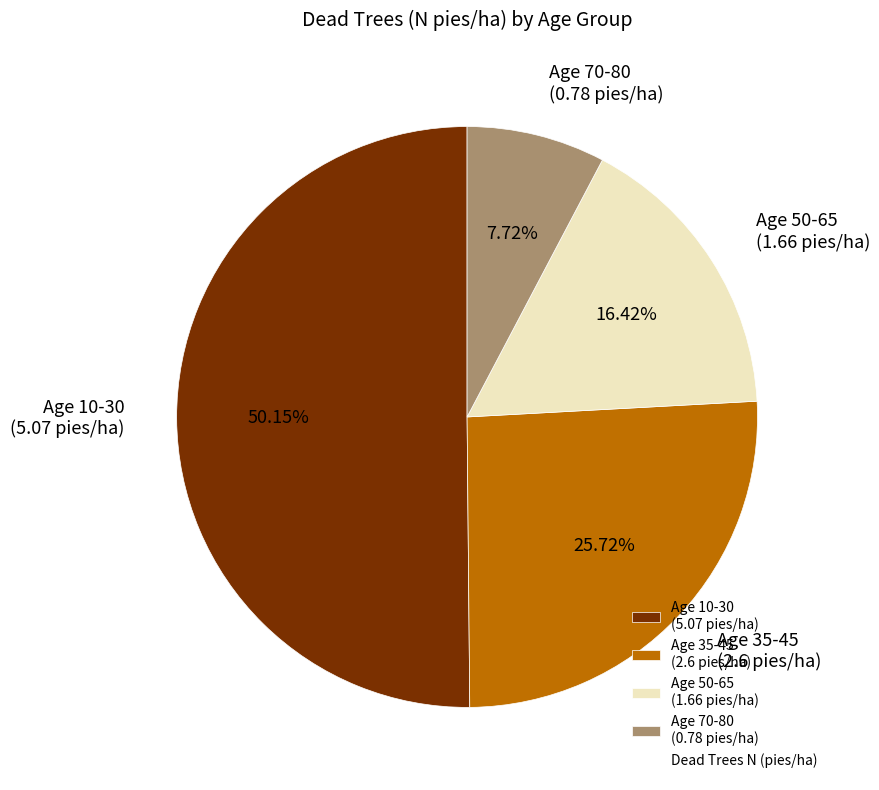

How many slices are in this pie chart?

4